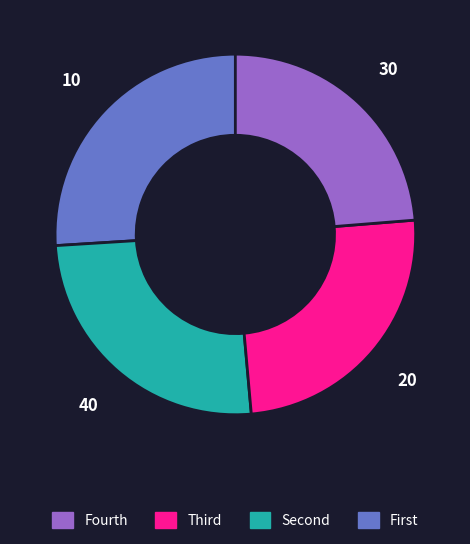

Is there any slice that represents more than half of the pie?

No